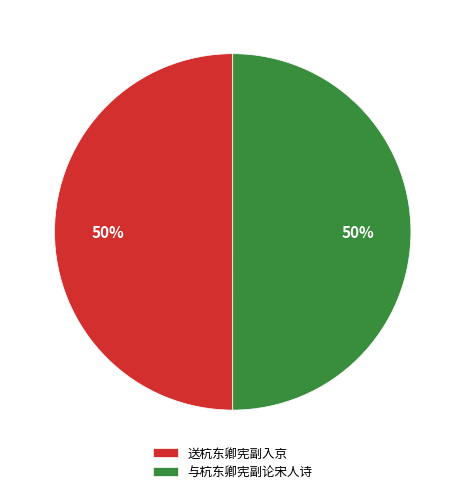

Count the number of slices in the pie.

2